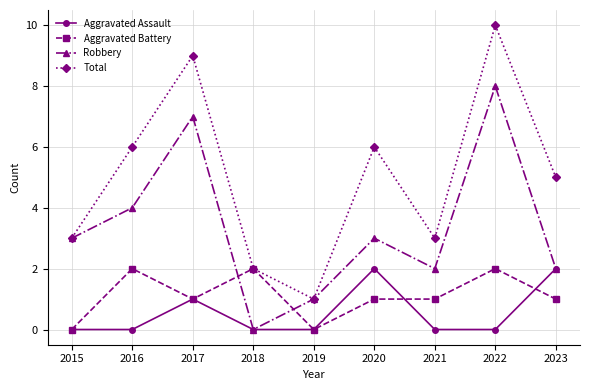

What is the average value of the Aggravated Assault series?

1